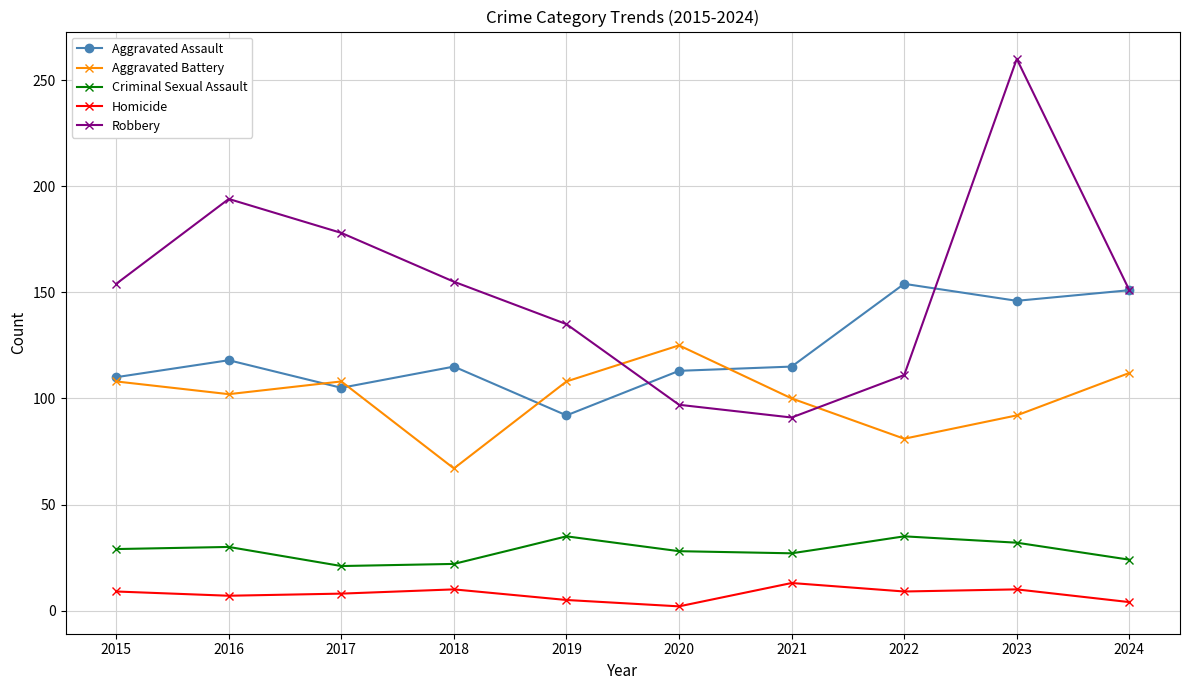

How many data points does each series have?

10